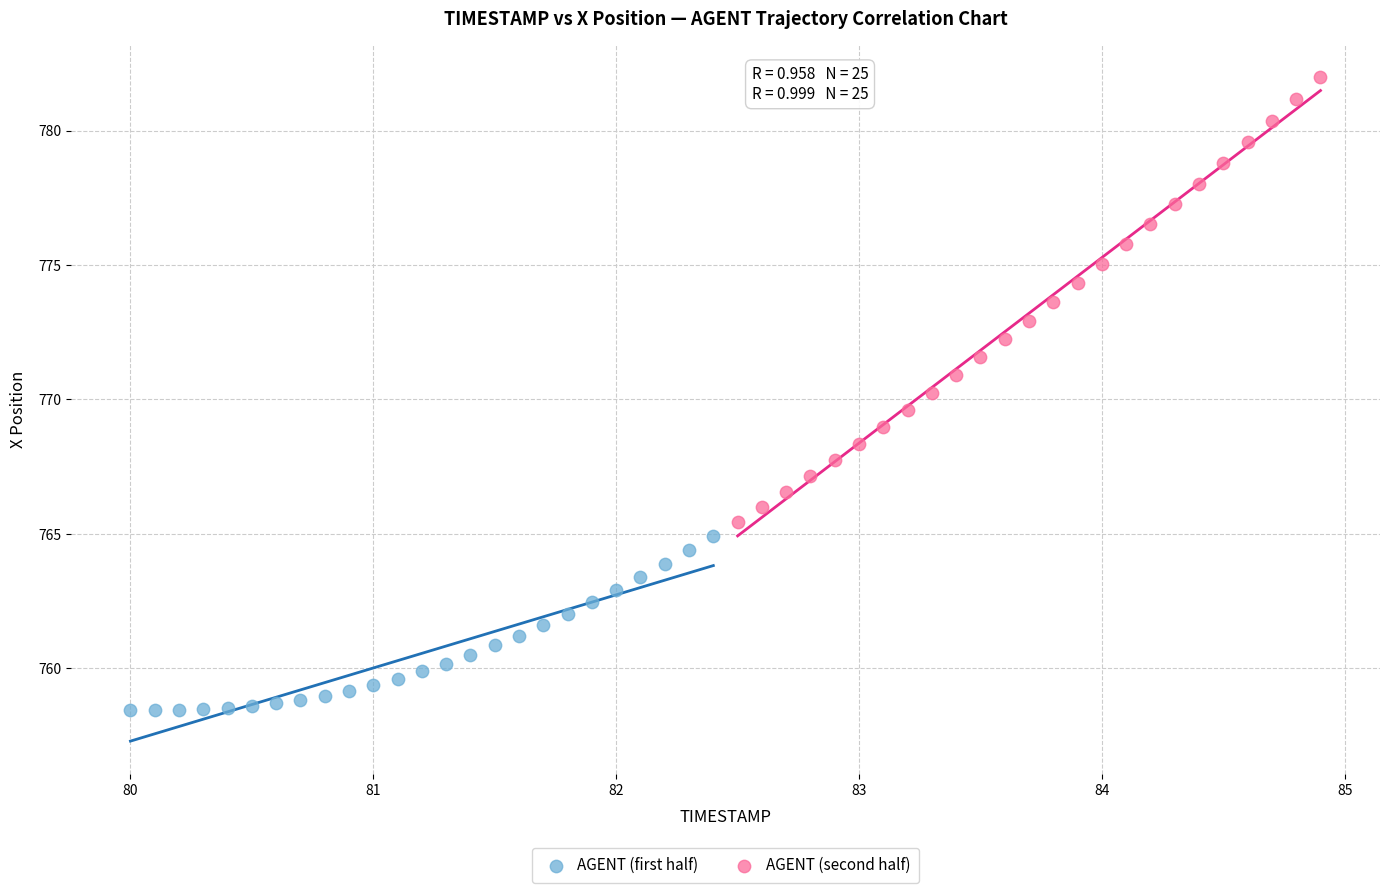

Which series contains the highest Y value?

AGENT (second half)